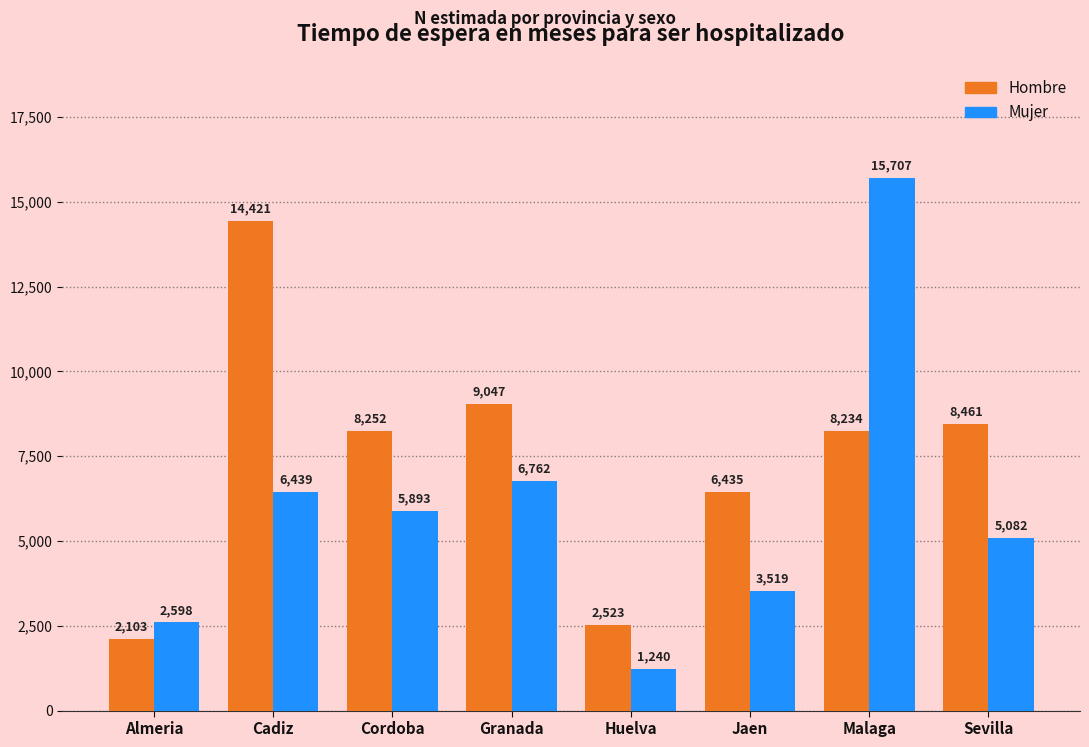

What are all the series names shown in the legend?

Hombre, Mujer